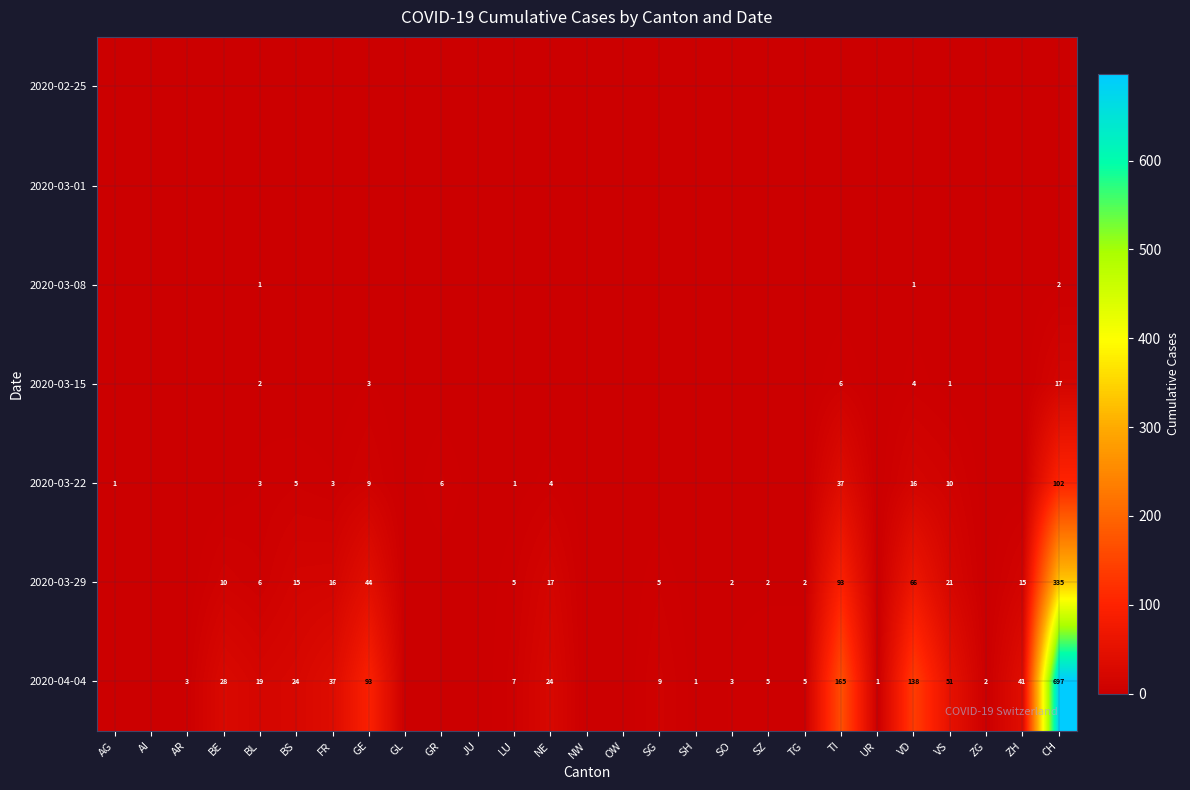

At which category is the sum across all series the highest?

CH